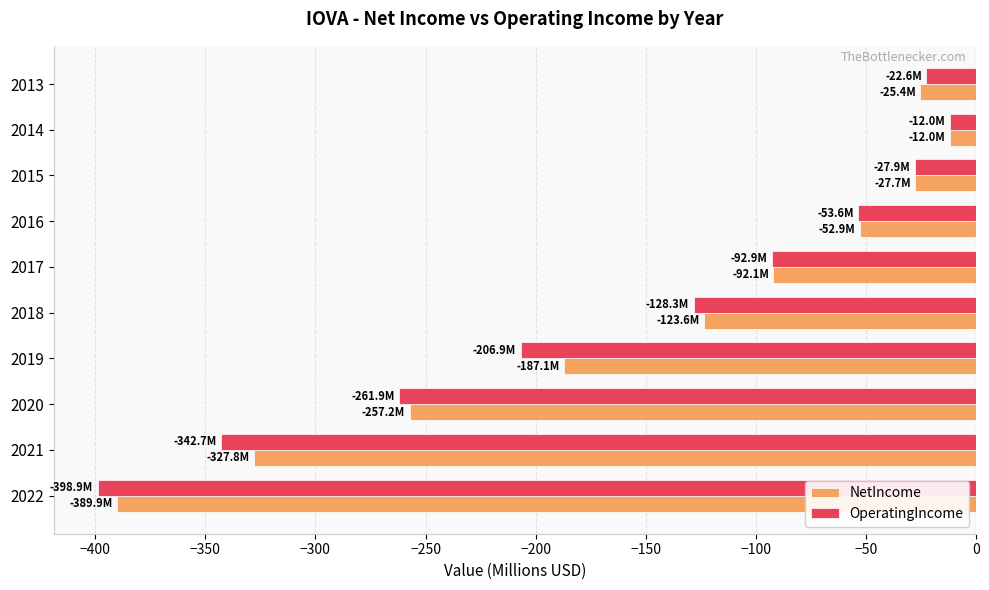

At which label does OperatingIncome reach its peak?

2014